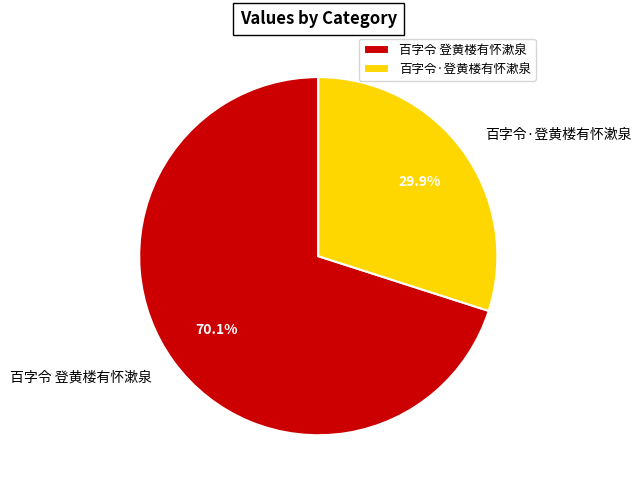

What percentage is the 百字令 登黄楼有怀漱泉 slice, to the nearest percent?

70%